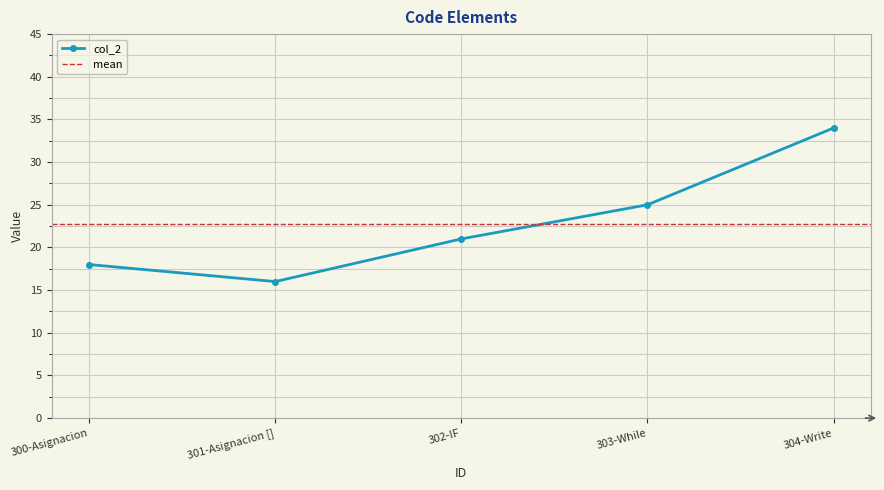

Count the number of categories in the chart.

5